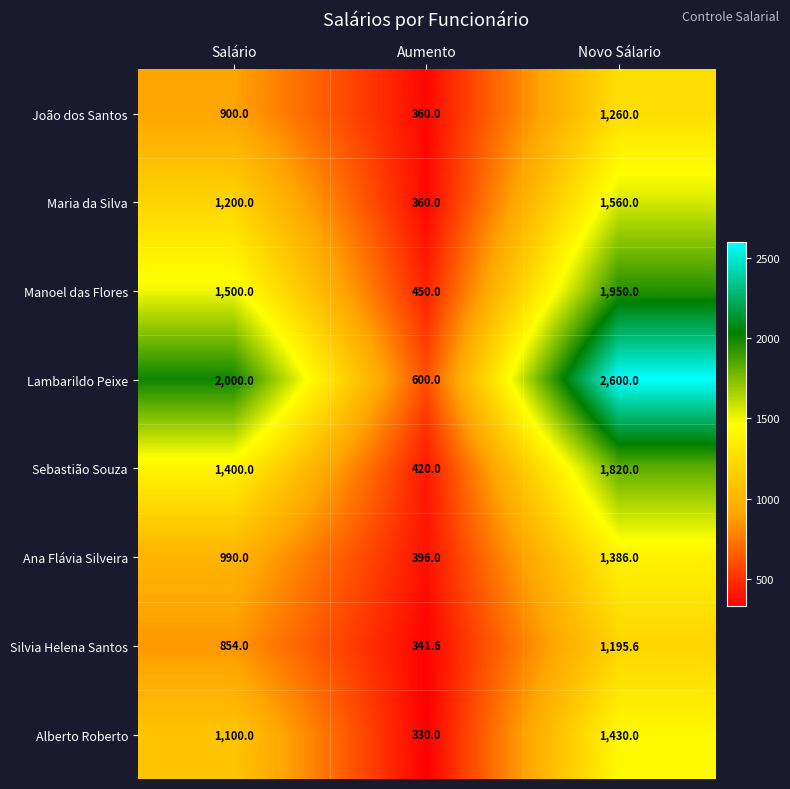

Which series changed the most between Salário and Novo Sálario?

Lambarildo Peixe